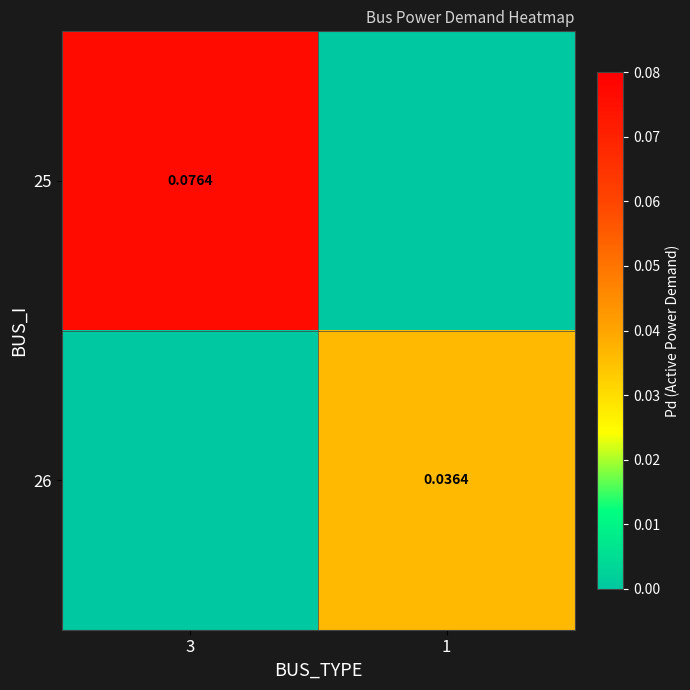

The 25 series shows 0.1 at 3. True or false?

True